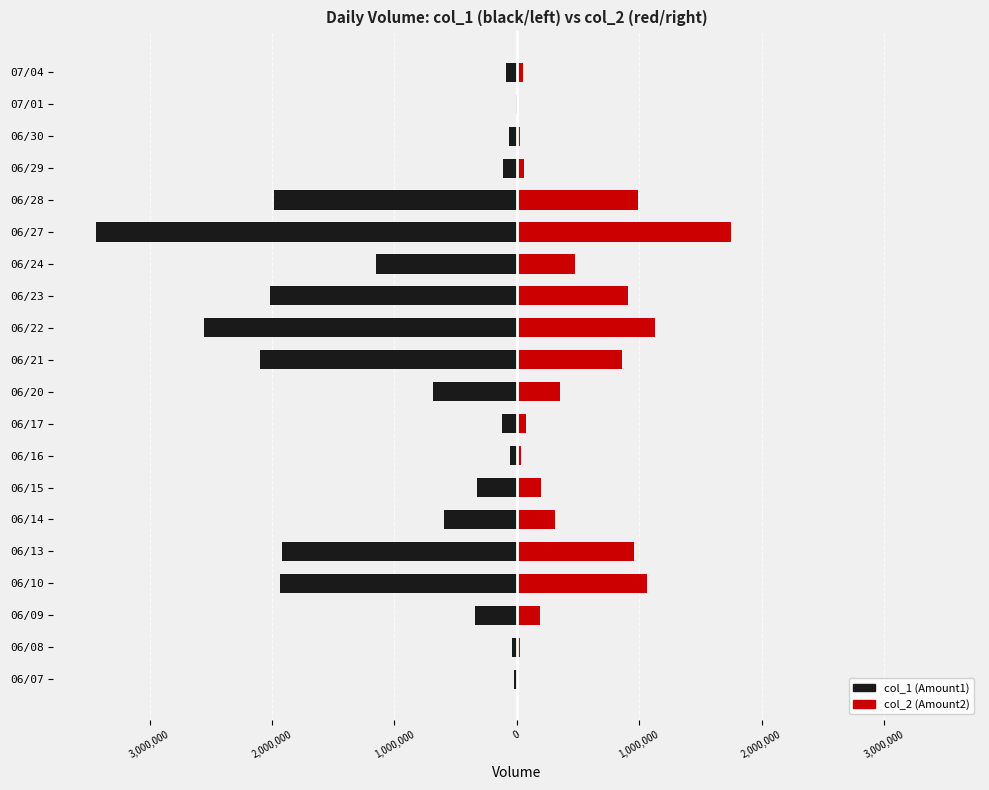

Does the chart contain any negative values?

Yes